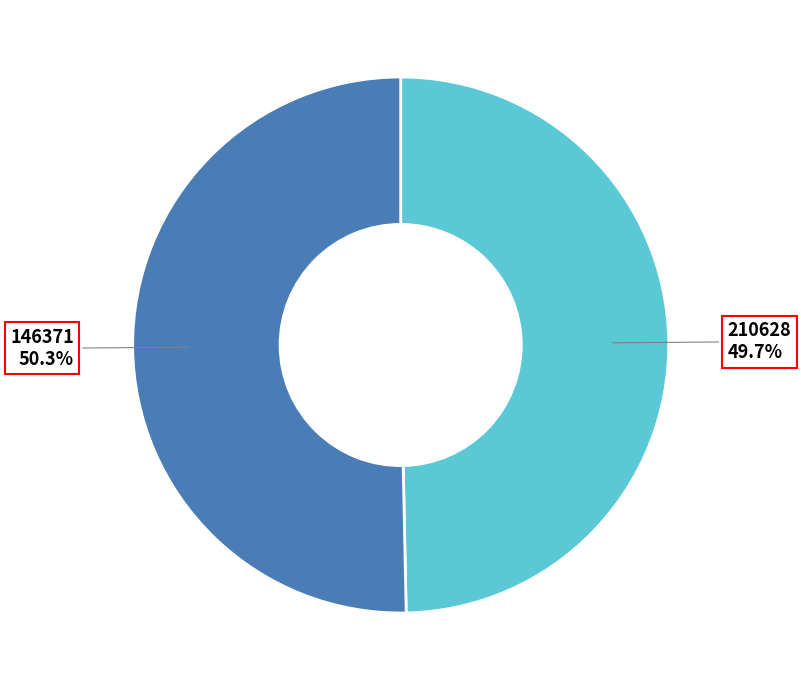

To the nearest percent, what percentage of the pie is 210628?

50%